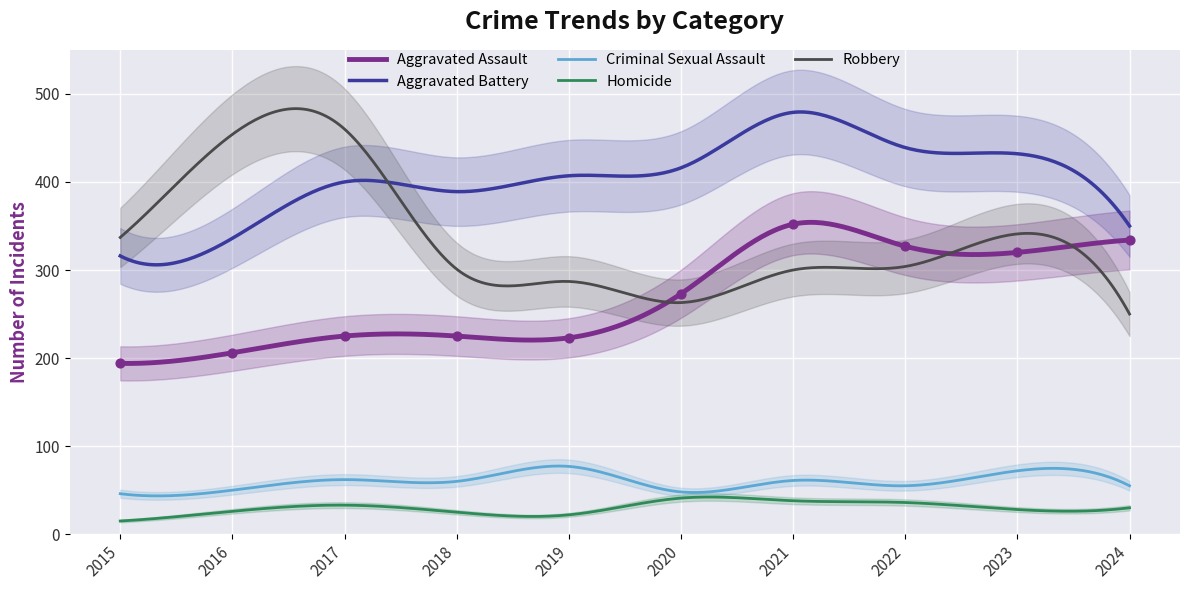

At how many categories does at least one series exceed 32?

10